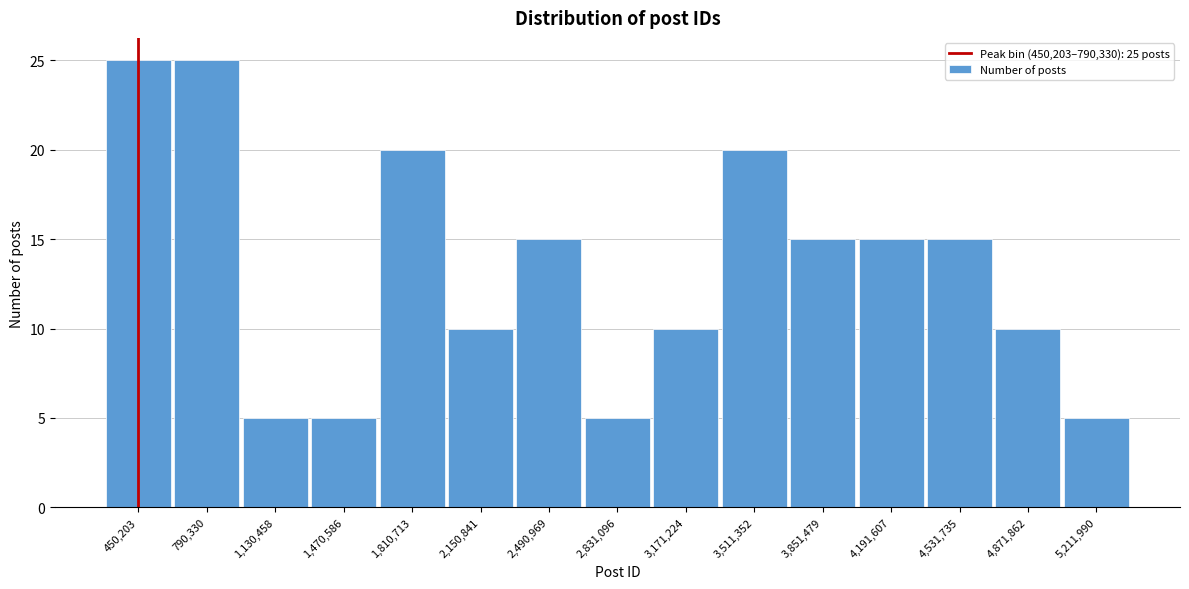

Reading left to right, extract all data points from this chart.

450,203=25	790,330=25	1,130,458=5	1,470,586=5	1,810,713=20	2,150,841=10	2,490,969=15	2,831,096=5	3,171,224=10	3,511,352=20	3,851,479=15	4,191,607=15	4,531,735=15	4,871,862=10	5,211,990=5